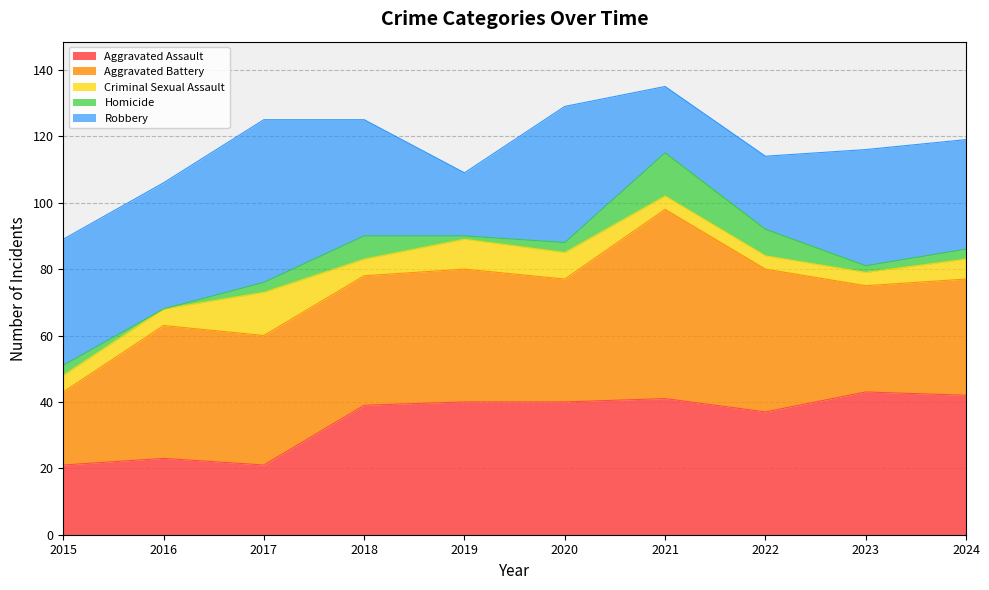

Where does the Aggravated Assault series first go above 40?

2021